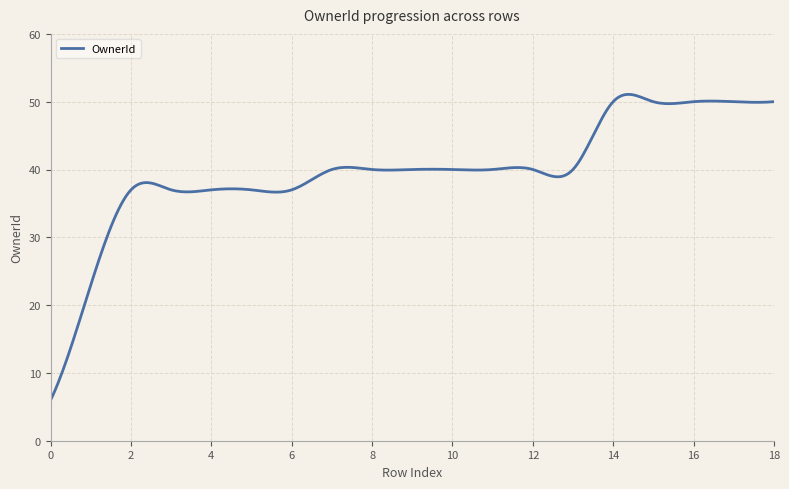

What is the difference between the maximum and minimum values?

45.1